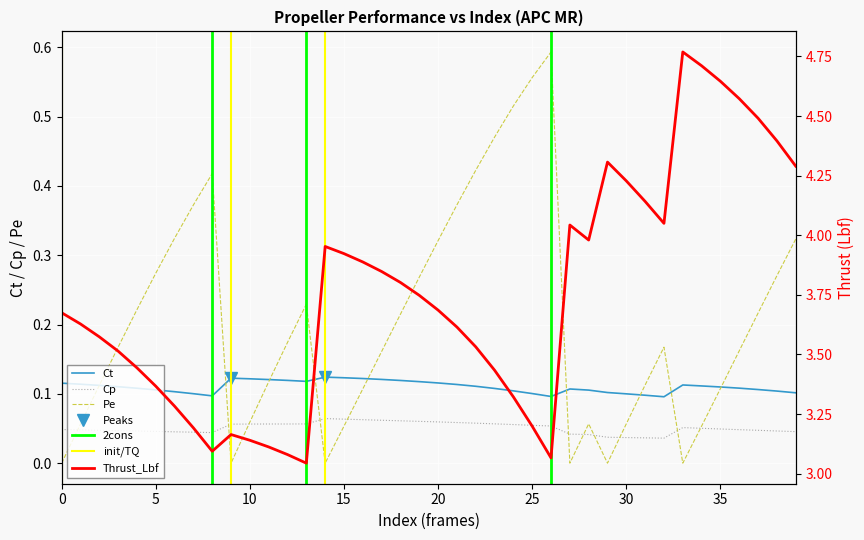

True or false: Ct and Cp cross at least once.

False